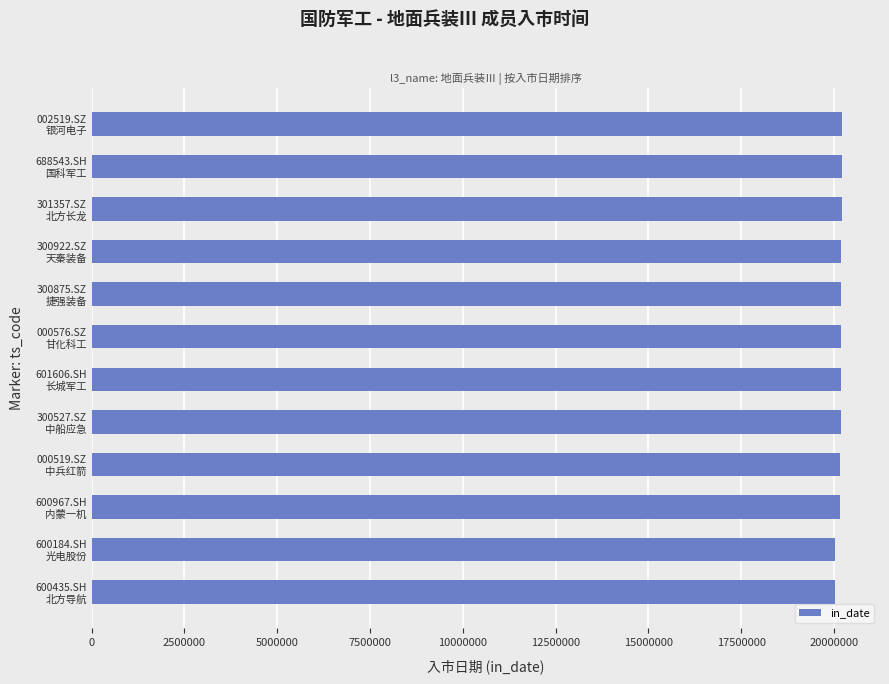

How many bars are there in total?

12